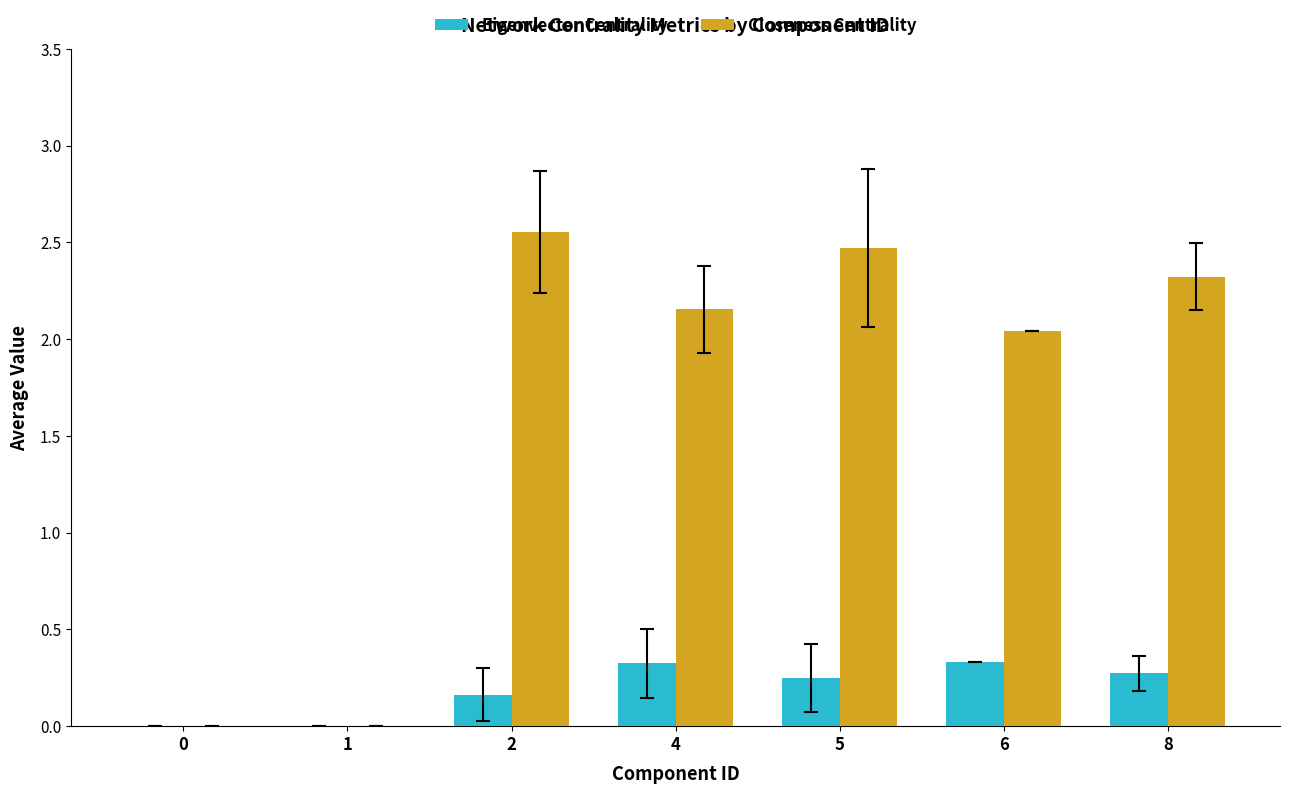

At which label does Closeness Centrality first exceed 2?

2